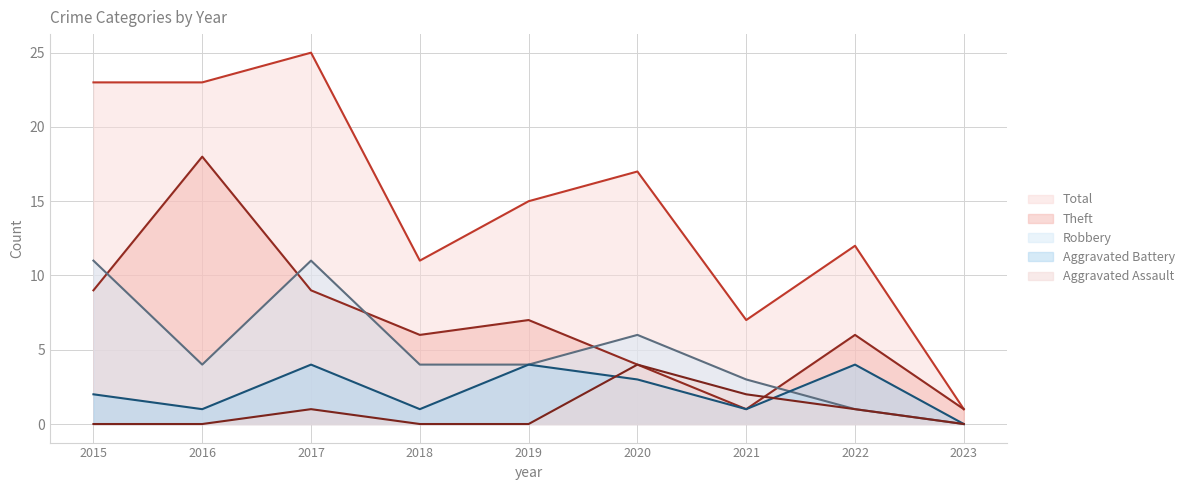

What value does the Theft series have at 2020?

4